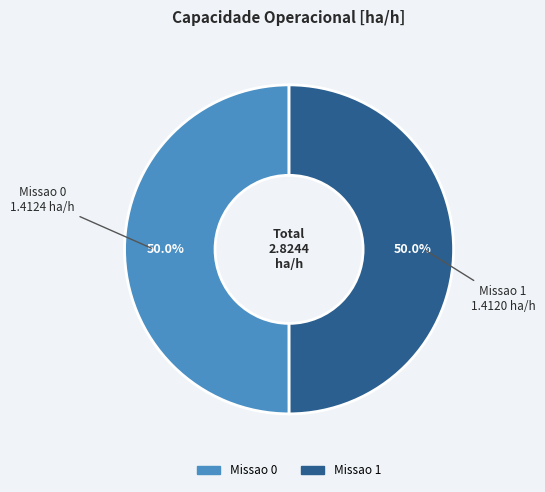

What is the ratio of the value at Missao 1 to the value at Missao 0?

1.0